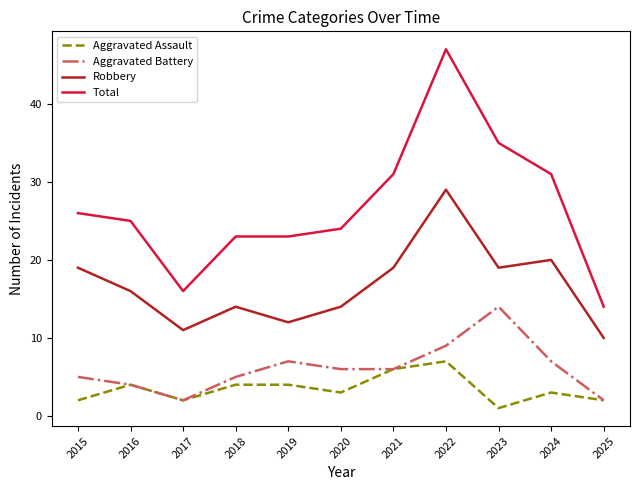

At which category does Aggravated Battery reach its first local peak?

2019